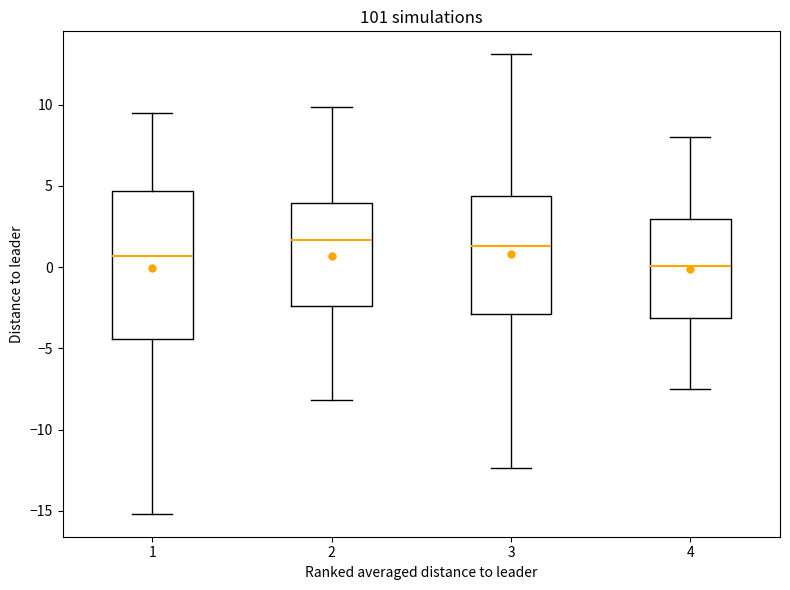

Reading left to right, transcribe this box plot: for each box, give where its median line is, the range the box spans, and where its two whiskers end, as read against the y-axis. The values are not printed on the chart, so give them approximately, as read against the axis.

1: median 0.5, box -4.5 to 4.5, whiskers -15.0 to 9.5
2: median 1.5, box -2.5 to 4.0, whiskers -8.0 to 10.0
3: median 1.5, box -3.0 to 4.5, whiskers -12.5 to 13.0
4: median 0.0, box -3.0 to 3.0, whiskers -7.5 to 8.0